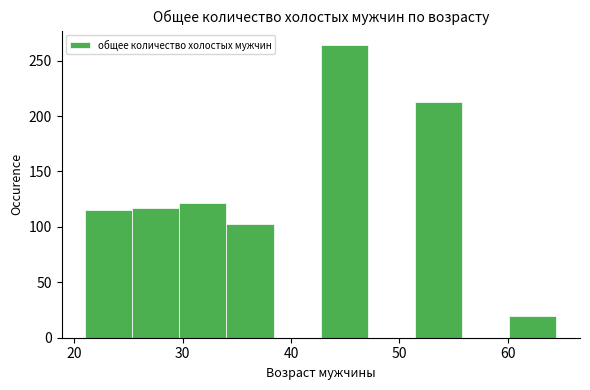

How tall is the bar that spans 43 to 47 on the x-axis? Neither the bar edges nor the heights are printed on the chart, so give them approximately, as read against the axes.

265